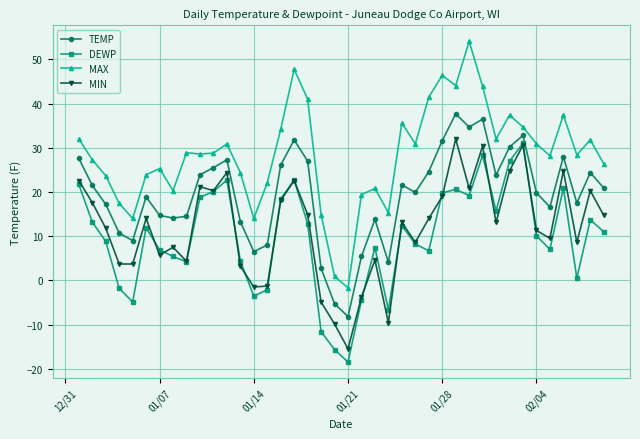

True or false: MAX and MIN cross at least once.

False